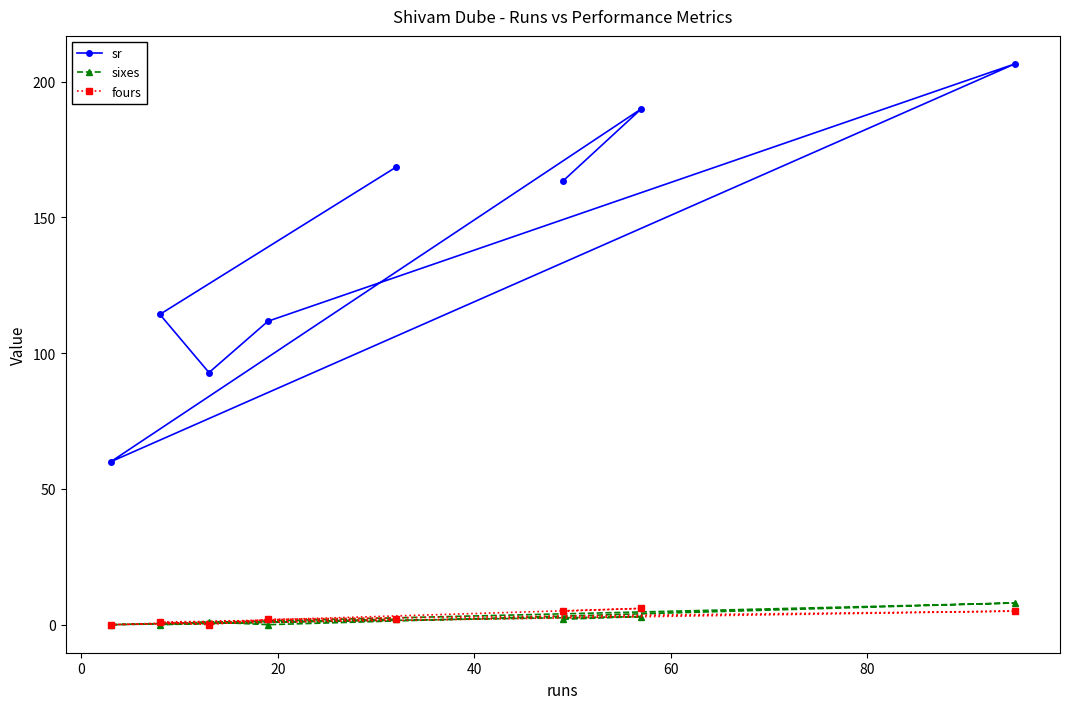

What is the value of the fours point at the 7th from the left?

6.0